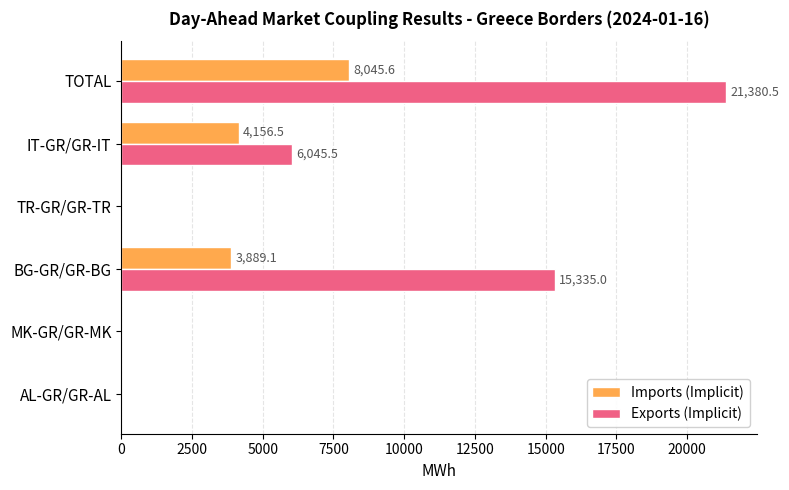

What is the highest value of the Imports (Implicit) series?

8045.6